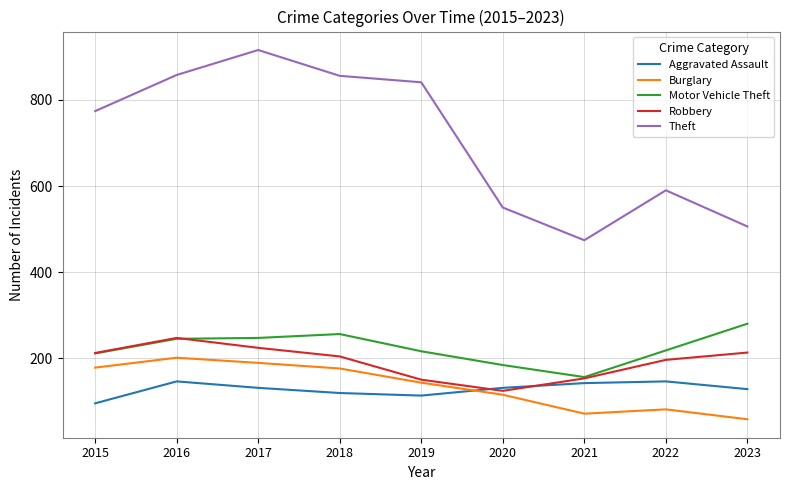

True or false: Aggravated Assault has a value of 131 at 2020.

True